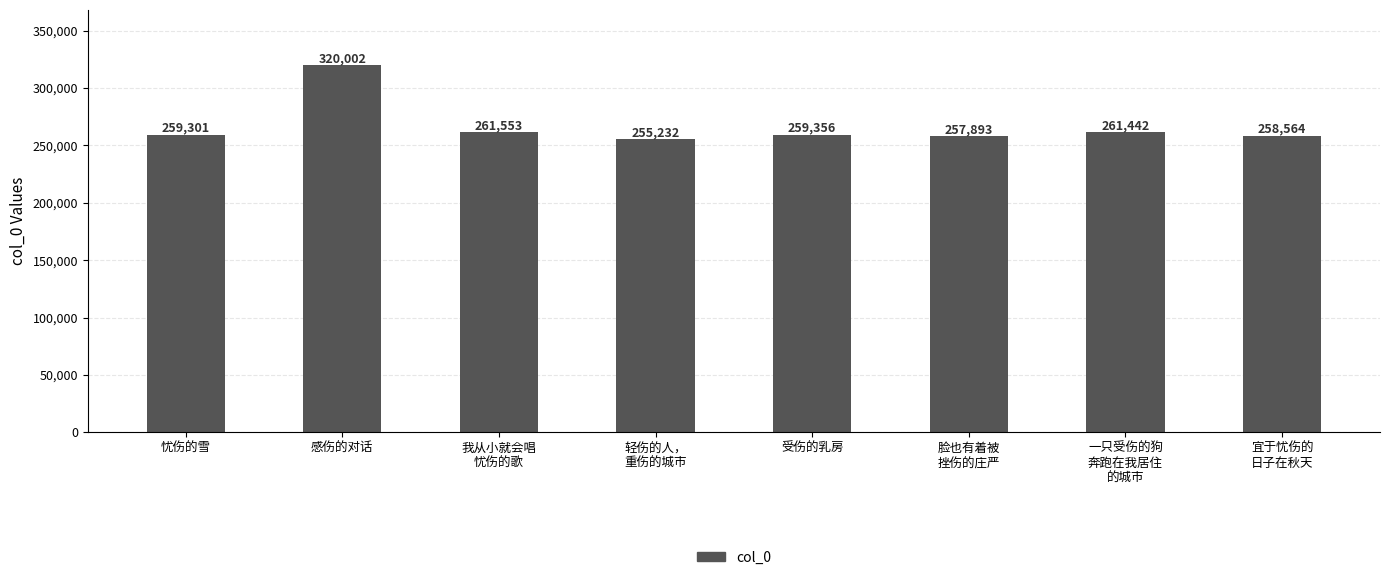

Approximately how many times larger is the value at 受伤的乳房 compared to 宜于忧伤的
日子在秋天?

1.0